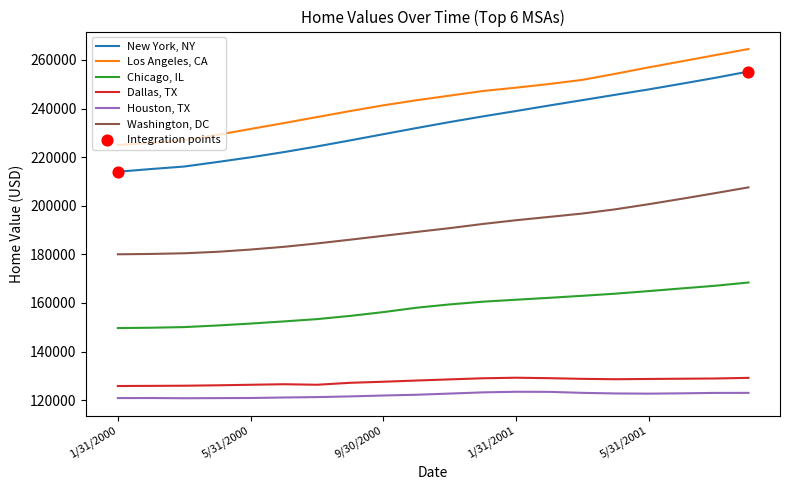

Which series has the largest total across all categories?

Los Angeles, CA